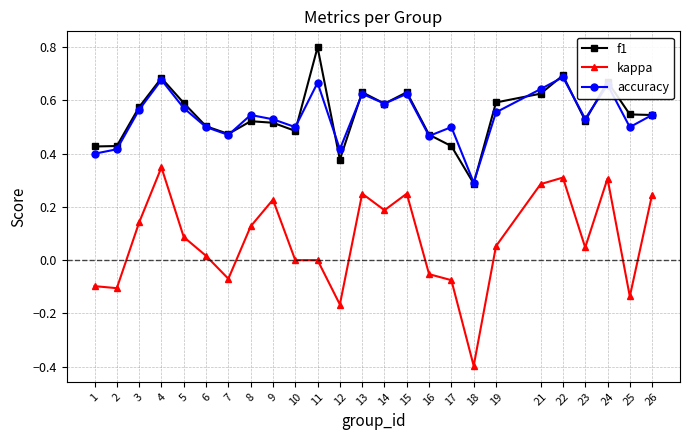

What is the greatest value displayed?

0.8